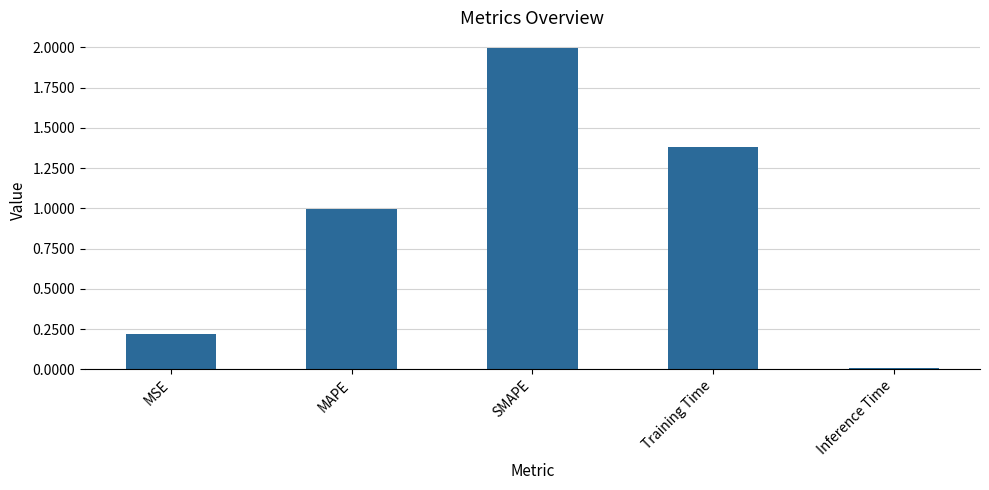

Read the value at MSE.

0.2